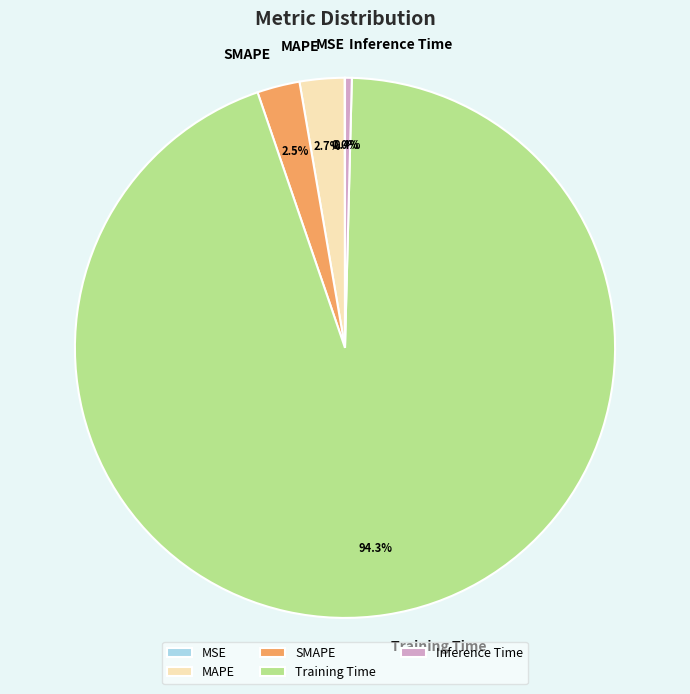

To the nearest percent, what is the difference between the MAPE and Training Time slice percentages?

92%